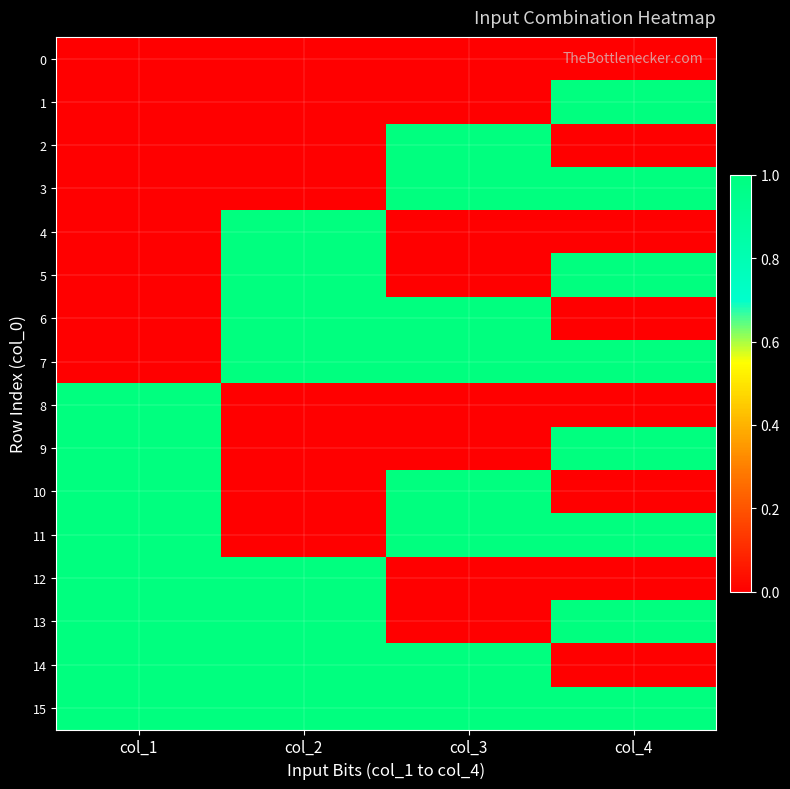

Which series has the largest total across all categories?

15